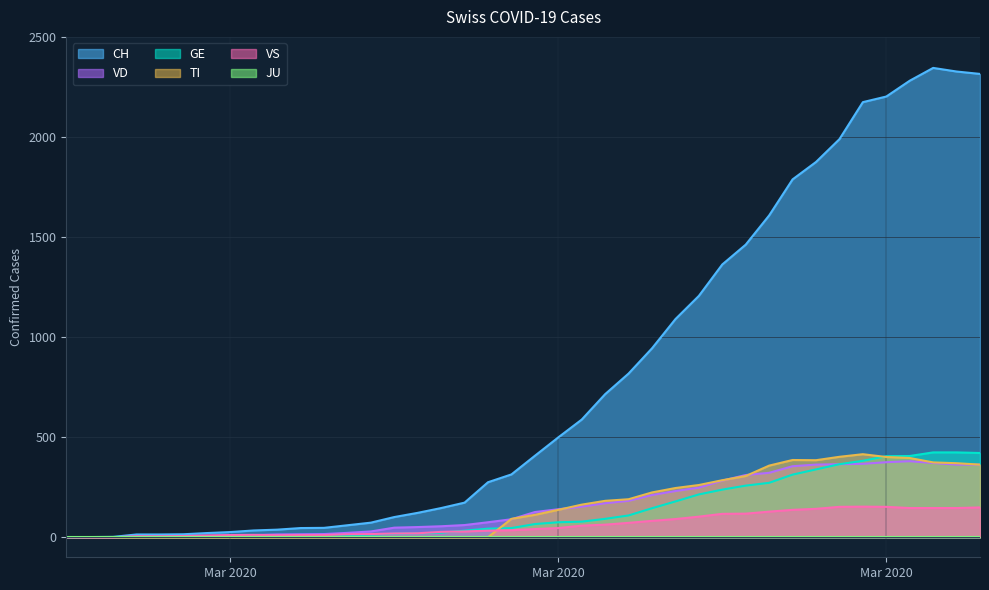

True or false: TI and CH cross at least once.

False